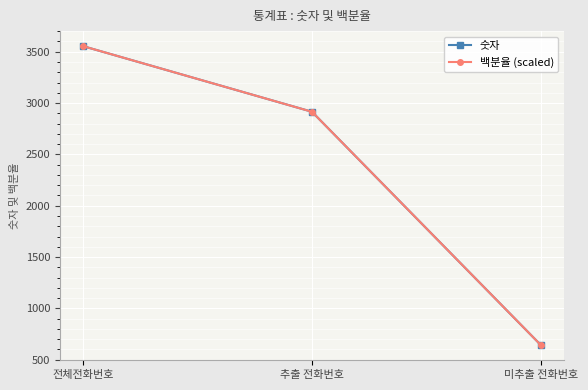

What is the sum of the 숫자 values at 미추출 전화번호 and 전체전화번호?

4195